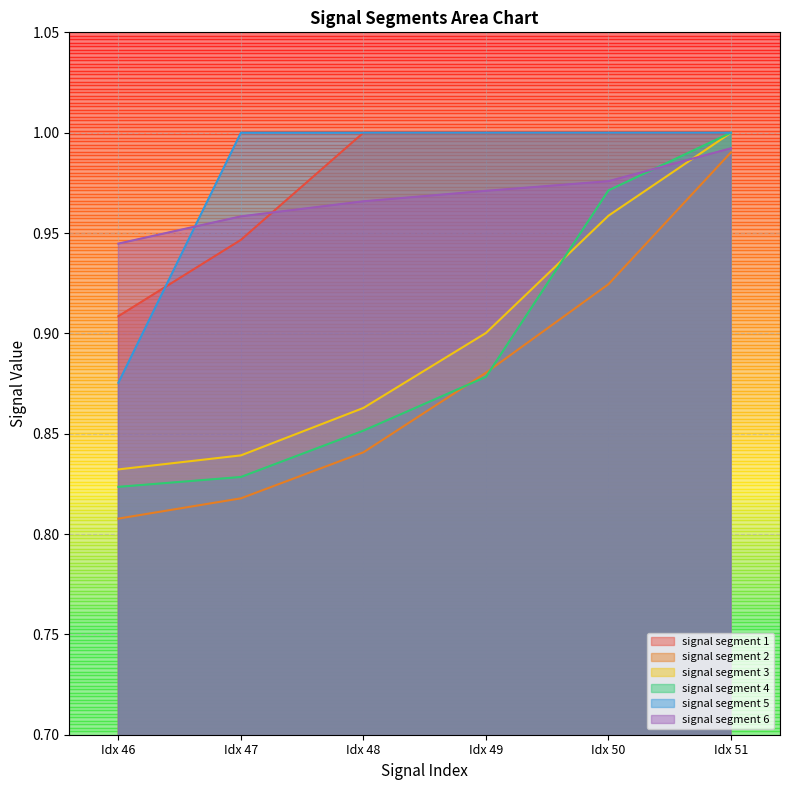

What is the sum of all signal segment 4 values?

5.4